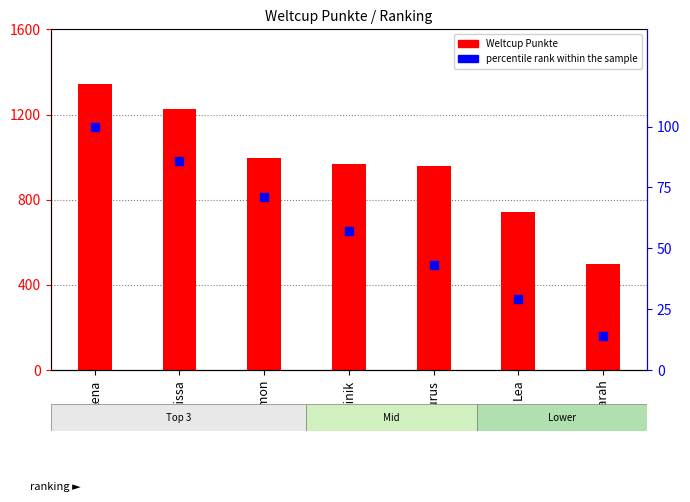

Which series reaches the maximum Y coordinate?

Weltcup Punkte